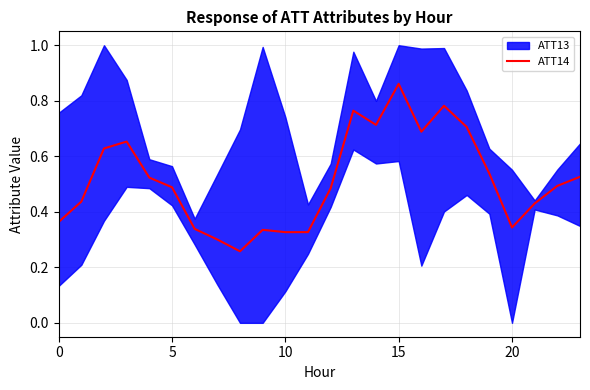

What is the difference between the maximum and minimum values?

0.6